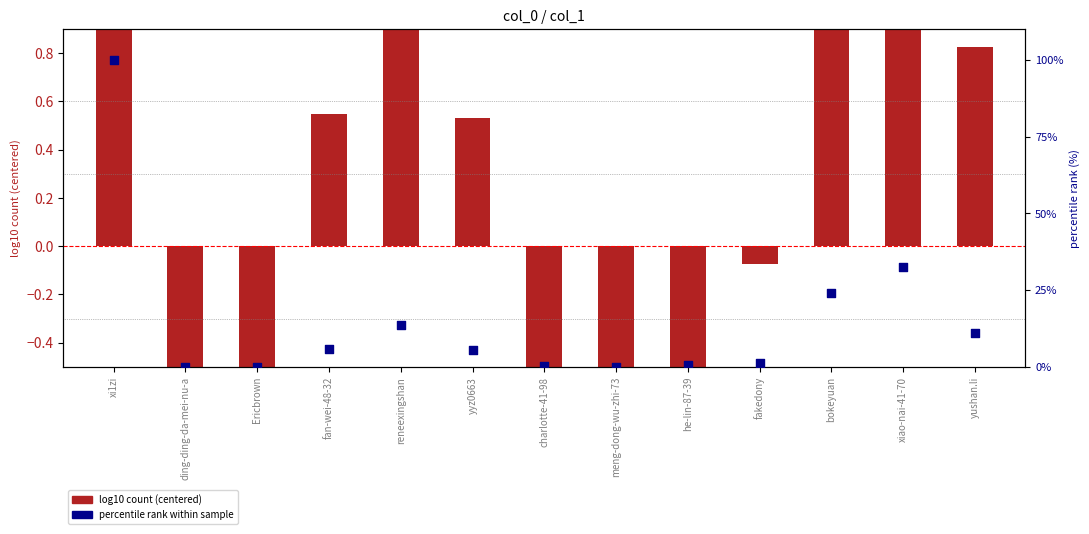

At how many categories does at least one series exceed 26?

2